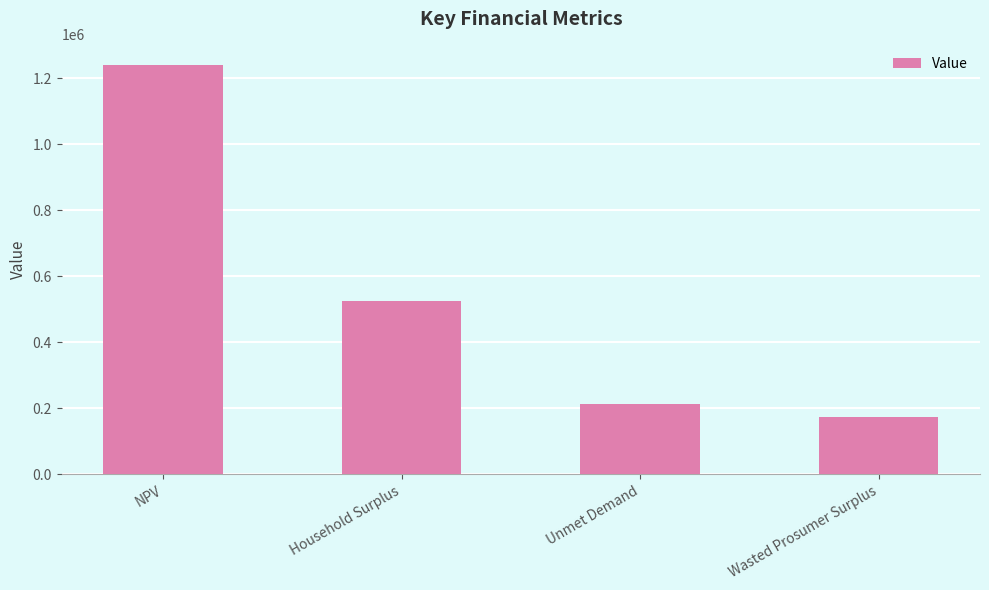

What is the value of the 3rd bar from the left?

214704.2